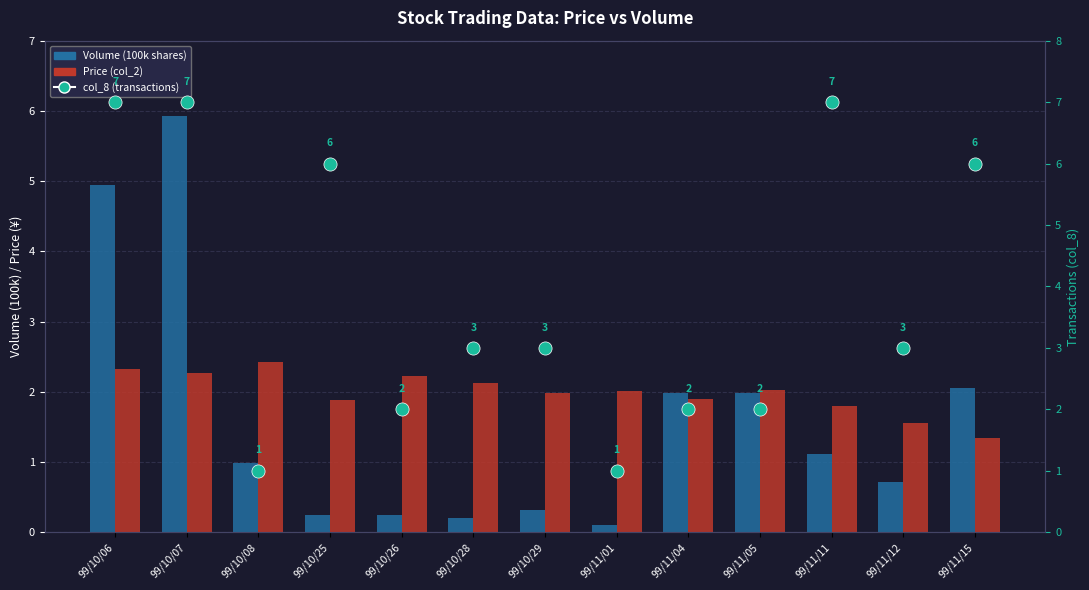

At which category is the sum across all series the highest?

99/10/07